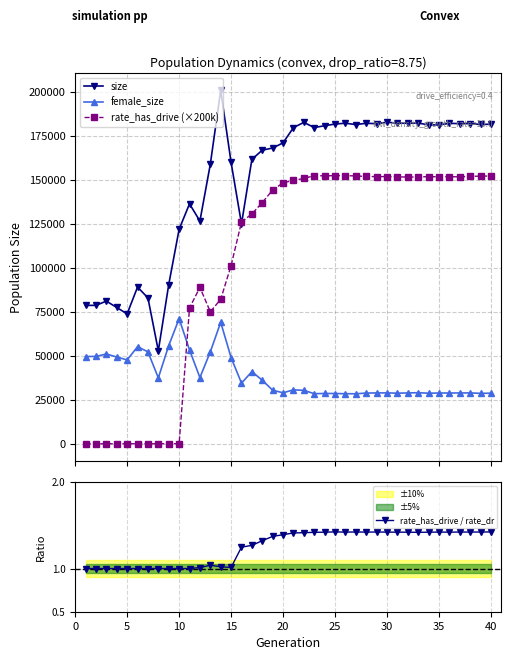

True or false: rate_has_drive (×200k) has more than 0 interior local peaks.

True